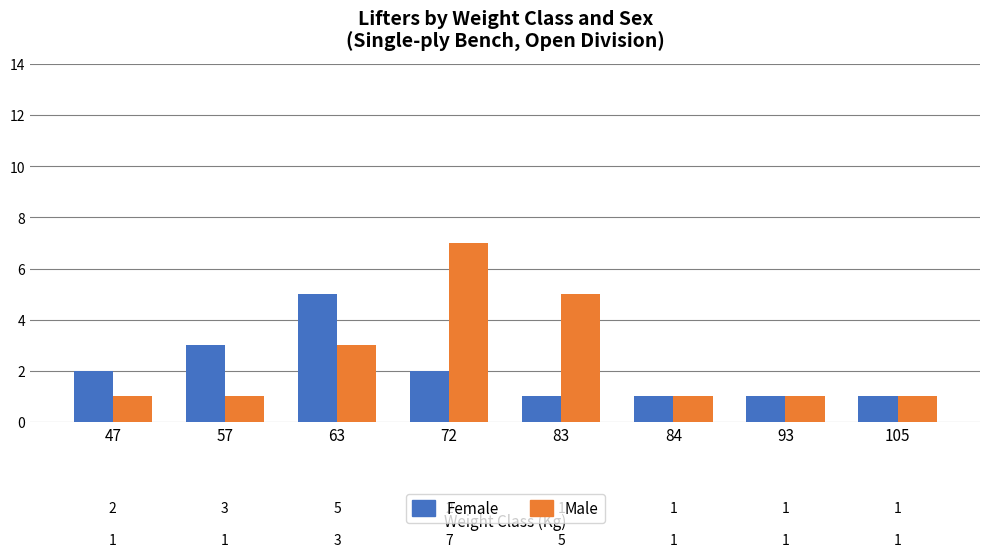

At 83, list the series in order from smallest to largest.

Female, Male